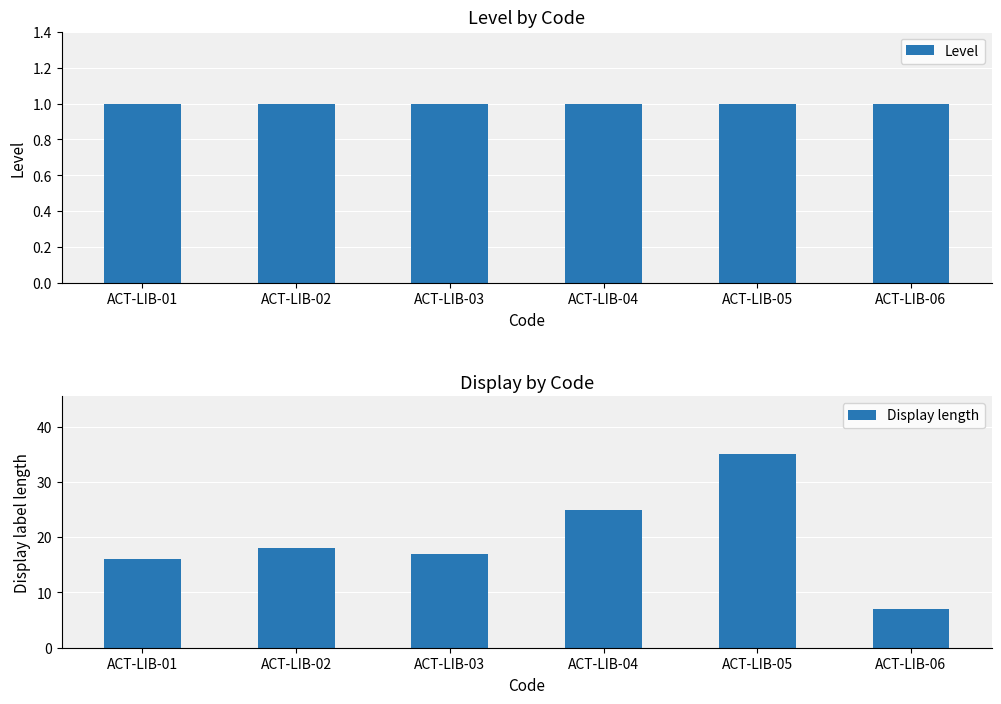

The Level series shows 0 at ACT-LIB-04. True or false?

False